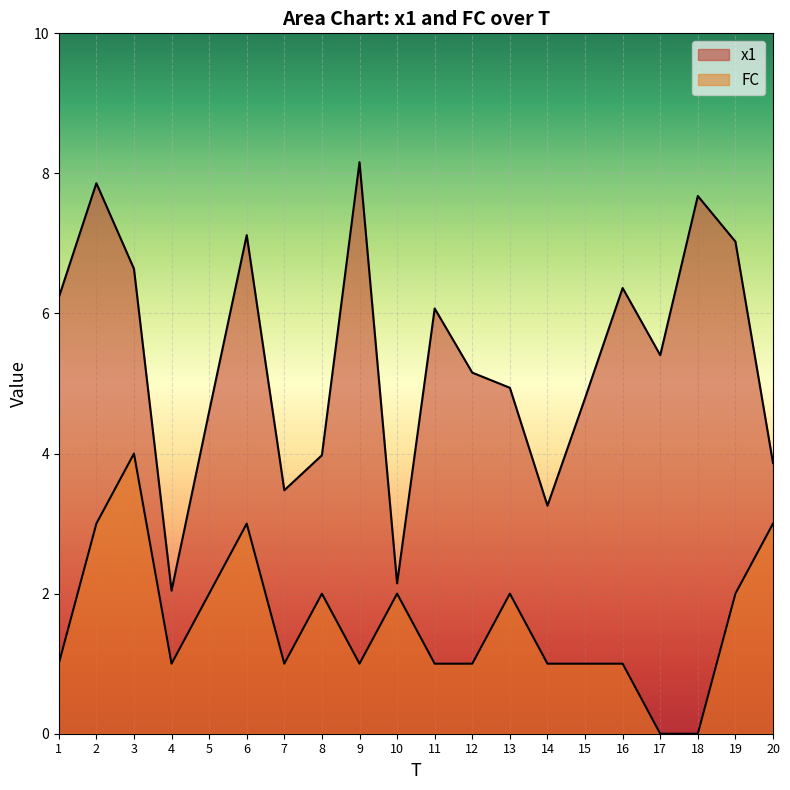

What is the highest value of the x1 series?

8.2